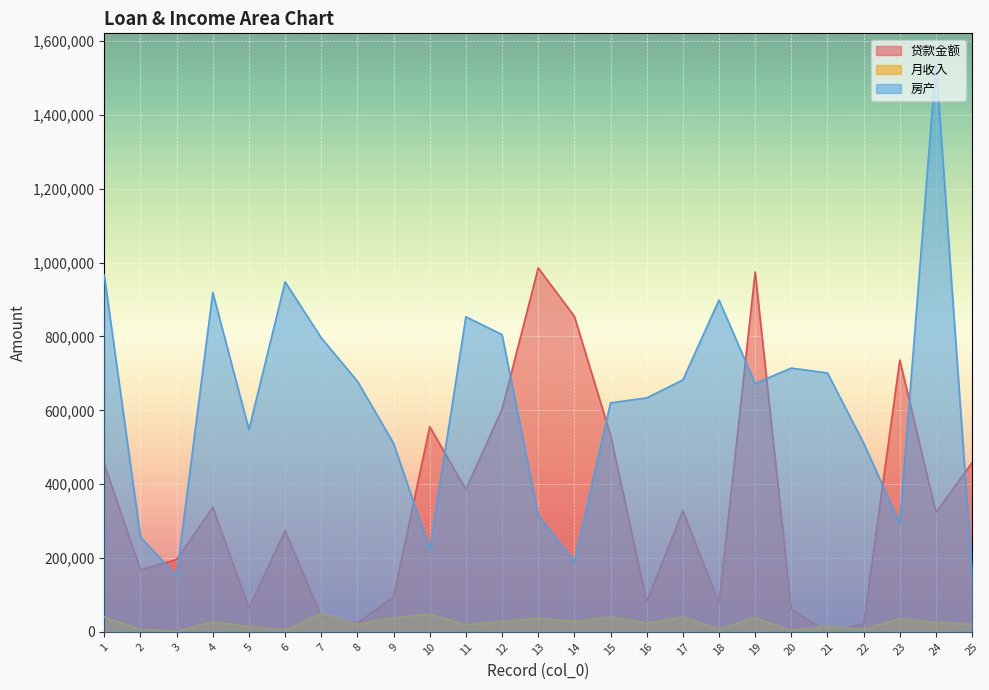

What is the value of the 贷款金额 point at the 23rd from the left?

736294.5